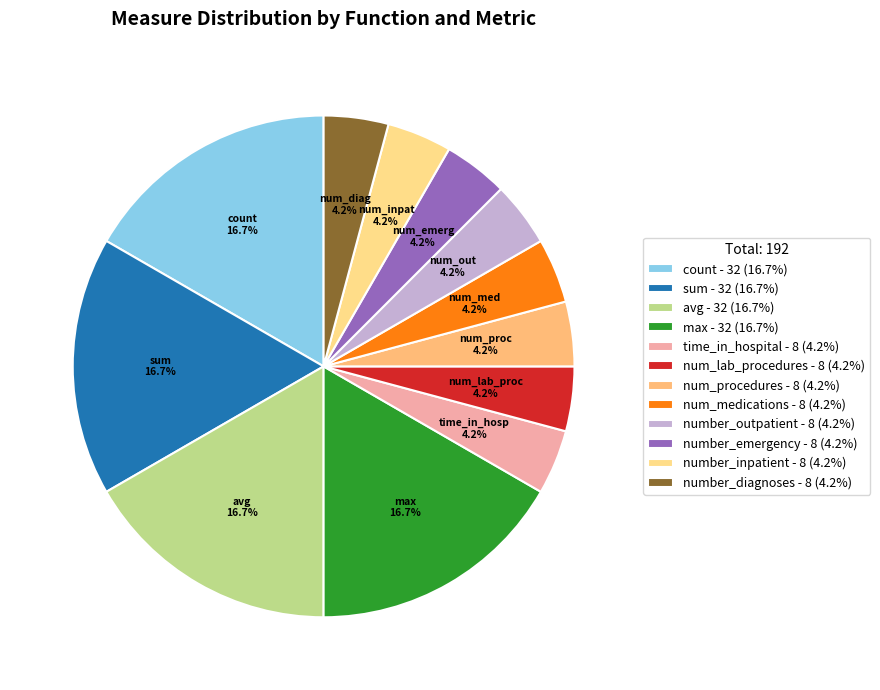

The avg slice represents 32% of the pie. True or false?

False